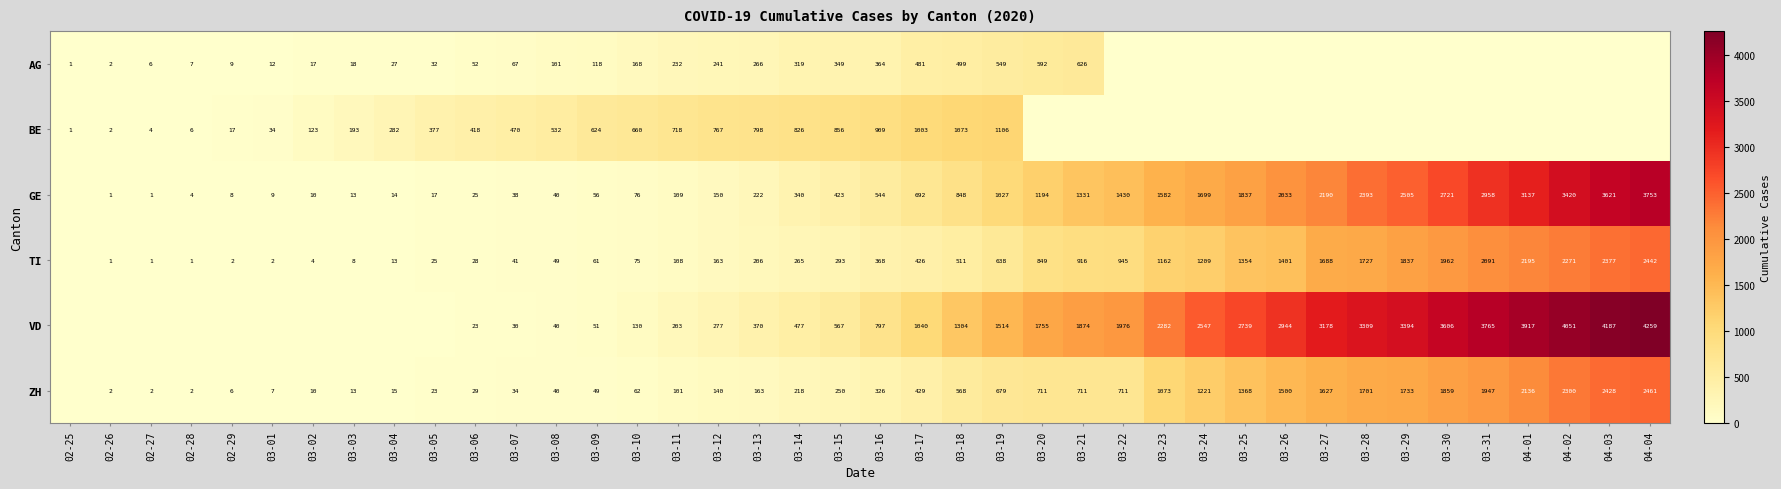

The value of VD at 03-25 is 2739. True or false?

True